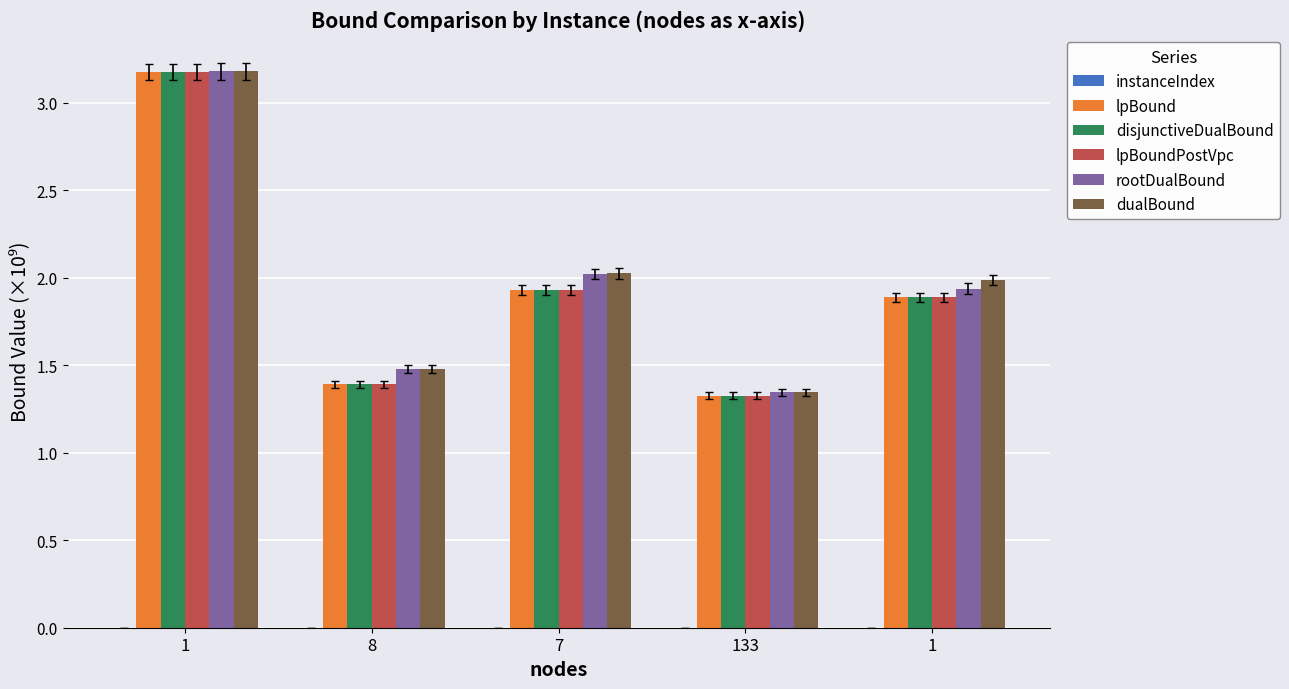

Reading right to left, list all the values displayed in this chart.

instanceIndex: 1=0.0	133=0.0	7=0.0	8=0.0	1=0.0
lpBound: 1=1.9	133=1.3	7=1.9	8=1.4	1=3.2
disjunctiveDualBound: 1=1.9	133=1.3	7=1.9	8=1.4	1=3.2
lpBoundPostVpc: 1=1.9	133=1.3	7=1.9	8=1.4	1=3.2
rootDualBound: 1=1.9	133=1.3	7=2.0	8=1.5	1=3.2
dualBound: 1=2.0	133=1.3	7=2.0	8=1.5	1=3.2